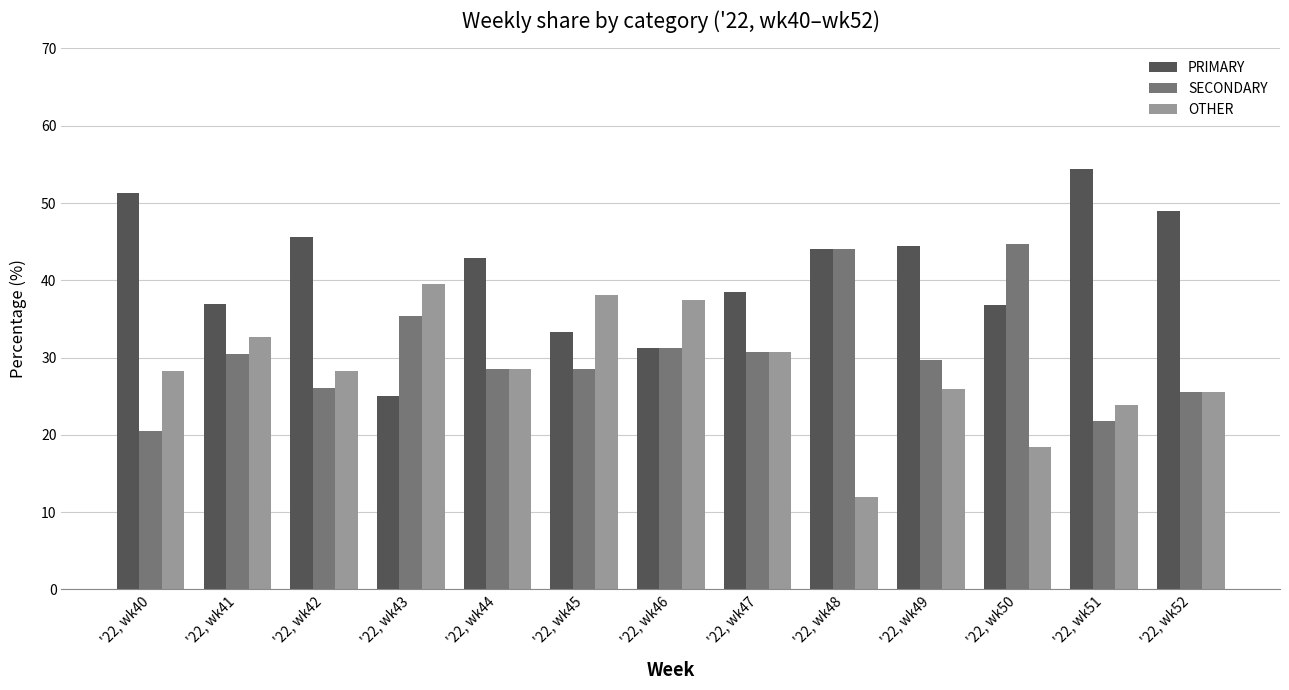

The value of SECONDARY at '22, wk41 is 30.4. True or false?

True